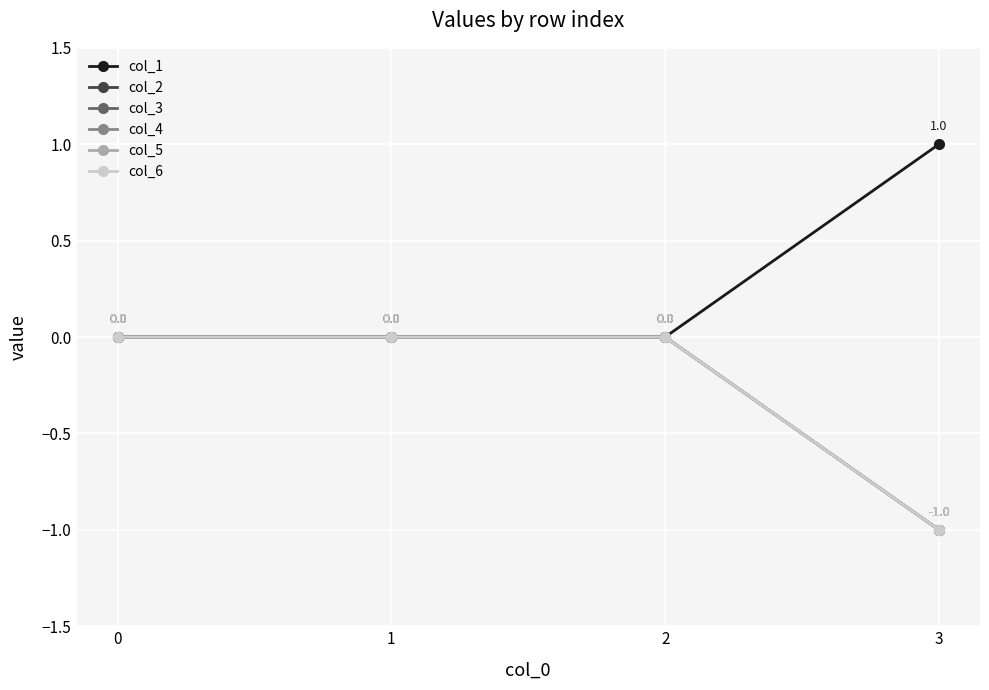

Is this an area chart (filled region under the line)?

No